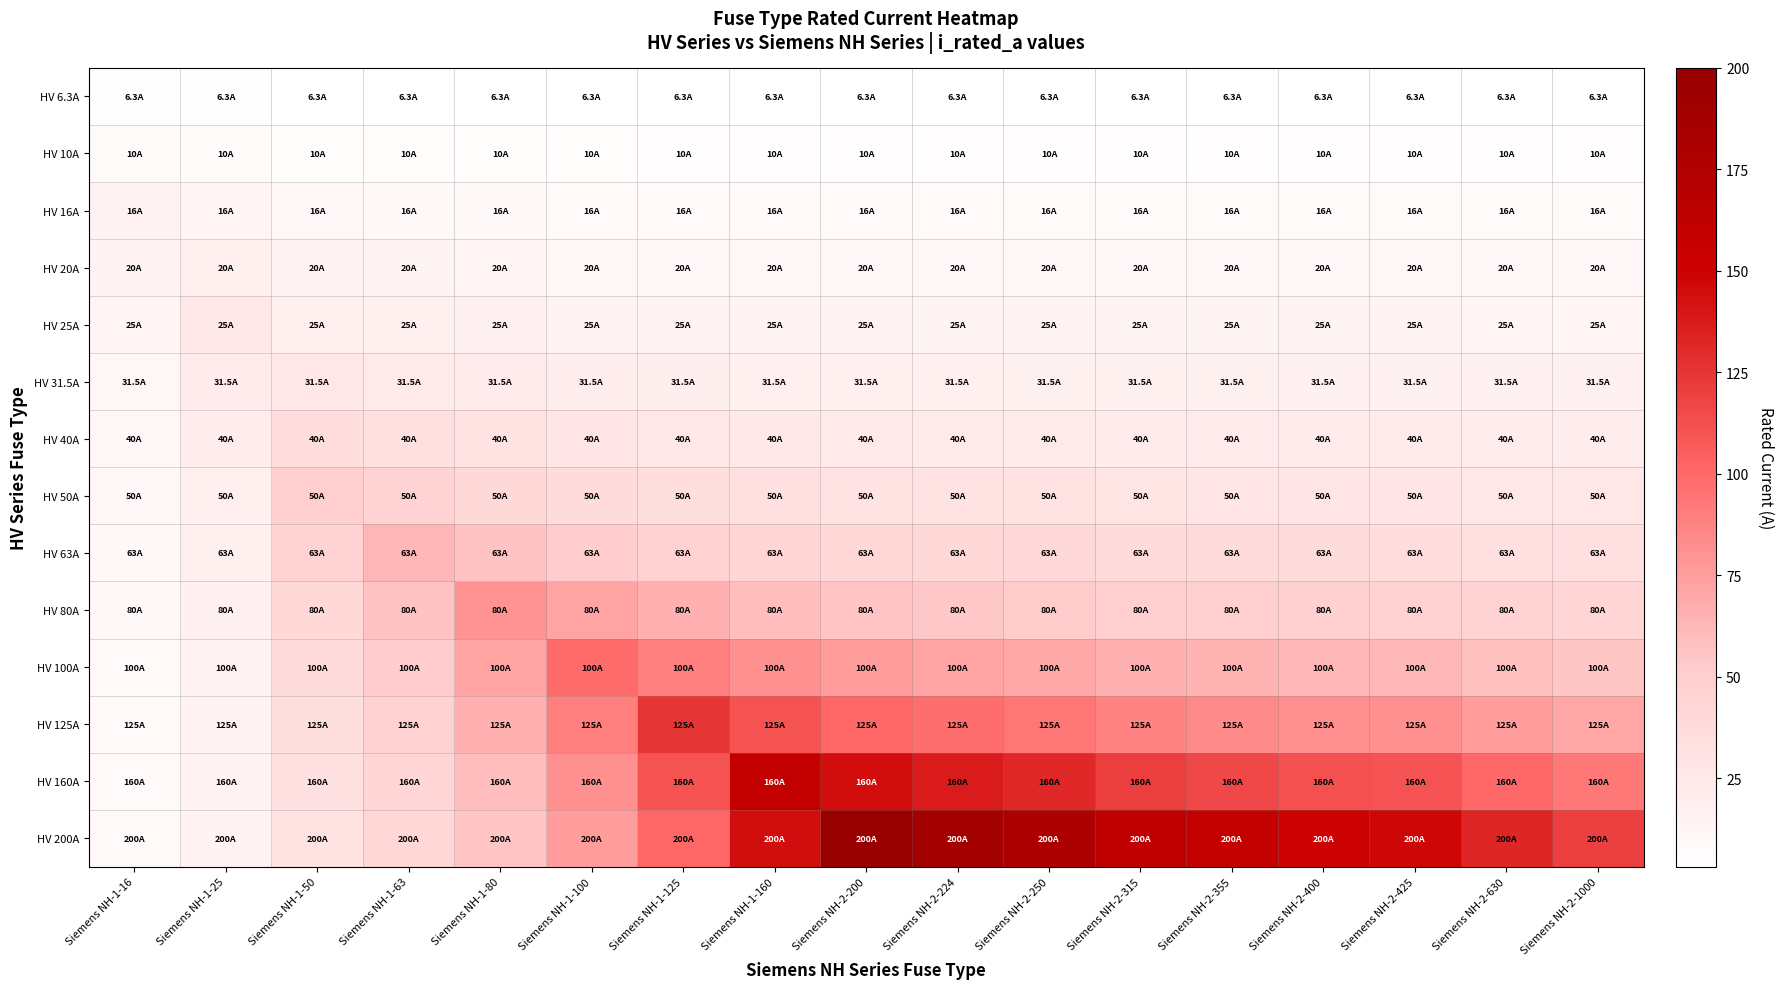

Reading left to right, extract all data points from this chart.

HV 6.3A: Siemens NH-1-16=4.4	Siemens NH-1-25=3.9	Siemens NH-1-50=3.5	Siemens NH-1-63=3.5	Siemens NH-1-80=3.4	Siemens NH-1-100=3.3	Siemens NH-1-125=3.3	Siemens NH-1-160=3.3	Siemens NH-2-200=3.2	Siemens NH-2-224=3.2	Siemens NH-2-250=3.2	Siemens NH-2-315=3.2	Siemens NH-2-355=3.2	Siemens NH-2-400=3.2	Siemens NH-2-425=3.2	Siemens NH-2-630=3.2	Siemens NH-2-1000=3.2
HV 10A: Siemens NH-1-16=8.1	Siemens NH-1-25=7.0	Siemens NH-1-50=6.0	Siemens NH-1-63=5.8	Siemens NH-1-80=5.6	Siemens NH-1-100=5.5	Siemens NH-1-125=5.4	Siemens NH-1-160=5.3	Siemens NH-2-200=5.2	Siemens NH-2-224=5.2	Siemens NH-2-250=5.2	Siemens NH-2-315=5.2	Siemens NH-2-355=5.1	Siemens NH-2-400=5.1	Siemens NH-2-425=5.1	Siemens NH-2-630=5.1	Siemens NH-2-1000=5.0
HV 16A: Siemens NH-1-16=16.0	Siemens NH-1-25=13.1	Siemens NH-1-50=10.6	Siemens NH-1-63=10.0	Siemens NH-1-80=9.6	Siemens NH-1-100=9.3	Siemens NH-1-125=9.0	Siemens NH-1-160=8.8	Siemens NH-2-200=8.6	Siemens NH-2-224=8.6	Siemens NH-2-250=8.5	Siemens NH-2-315=8.4	Siemens NH-2-355=8.4	Siemens NH-2-400=8.3	Siemens NH-2-425=8.3	Siemens NH-2-630=8.2	Siemens NH-2-1000=8.1
HV 20A: Siemens NH-1-16=14.4	Siemens NH-1-25=18.0	Siemens NH-1-50=14.0	Siemens NH-1-63=13.2	Siemens NH-1-80=12.5	Siemens NH-1-100=12.0	Siemens NH-1-125=11.6	Siemens NH-1-160=11.2	Siemens NH-2-200=11.0	Siemens NH-2-224=10.9	Siemens NH-2-250=10.8	Siemens NH-2-315=10.6	Siemens NH-2-355=10.6	Siemens NH-2-400=10.5	Siemens NH-2-425=10.5	Siemens NH-2-630=10.3	Siemens NH-2-1000=10.2
HV 25A: Siemens NH-1-16=13.1	Siemens NH-1-25=25.0	Siemens NH-1-50=18.8	Siemens NH-1-63=17.5	Siemens NH-1-80=16.4	Siemens NH-1-100=15.6	Siemens NH-1-125=15.0	Siemens NH-1-160=14.5	Siemens NH-2-200=14.1	Siemens NH-2-224=13.9	Siemens NH-2-250=13.8	Siemens NH-2-315=13.5	Siemens NH-2-355=13.4	Siemens NH-2-400=13.3	Siemens NH-2-425=13.2	Siemens NH-2-630=13.0	Siemens NH-2-1000=12.8
HV 31.5A: Siemens NH-1-16=12.1	Siemens NH-1-25=22.4	Siemens NH-1-50=25.7	Siemens NH-1-63=23.6	Siemens NH-1-80=22.0	Siemens NH-1-100=20.7	Siemens NH-1-125=19.7	Siemens NH-1-160=18.9	Siemens NH-2-200=18.2	Siemens NH-2-224=18.0	Siemens NH-2-250=17.7	Siemens NH-2-315=17.3	Siemens NH-2-355=17.1	Siemens NH-2-400=17.0	Siemens NH-2-425=16.9	Siemens NH-2-630=16.5	Siemens NH-2-1000=16.2
HV 40A: Siemens NH-1-16=11.2	Siemens NH-1-25=20.3	Siemens NH-1-50=36.0	Siemens NH-1-63=32.7	Siemens NH-1-80=30.0	Siemens NH-1-100=28.0	Siemens NH-1-125=26.4	Siemens NH-1-160=25.0	Siemens NH-2-200=24.0	Siemens NH-2-224=23.6	Siemens NH-2-250=23.2	Siemens NH-2-315=22.5	Siemens NH-2-355=22.3	Siemens NH-2-400=22.0	Siemens NH-2-425=21.9	Siemens NH-2-630=21.3	Siemens NH-2-1000=20.8
HV 50A: Siemens NH-1-16=10.6	Siemens NH-1-25=18.8	Siemens NH-1-50=50.0	Siemens NH-1-63=44.8	Siemens NH-1-80=40.6	Siemens NH-1-100=37.5	Siemens NH-1-125=35.0	Siemens NH-1-160=32.8	Siemens NH-2-200=31.2	Siemens NH-2-224=30.6	Siemens NH-2-250=30.0	Siemens NH-2-315=29.0	Siemens NH-2-355=28.5	Siemens NH-2-400=28.1	Siemens NH-2-425=27.9	Siemens NH-2-630=27.0	Siemens NH-2-1000=26.2
HV 63A: Siemens NH-1-16=10.0	Siemens NH-1-25=17.5	Siemens NH-1-50=44.8	Siemens NH-1-63=63.0	Siemens NH-1-80=56.3	Siemens NH-1-100=51.3	Siemens NH-1-125=47.4	Siemens NH-1-160=43.9	Siemens NH-2-200=41.4	Siemens NH-2-224=40.4	Siemens NH-2-250=39.4	Siemens NH-2-315=37.8	Siemens NH-2-355=37.1	Siemens NH-2-400=36.5	Siemens NH-2-425=36.2	Siemens NH-2-630=34.6	Siemens NH-2-1000=33.5
HV 80A: Siemens NH-1-16=9.6	Siemens NH-1-25=16.4	Siemens NH-1-50=40.6	Siemens NH-1-63=56.3	Siemens NH-1-80=80.0	Siemens NH-1-100=72.0	Siemens NH-1-125=65.6	Siemens NH-1-160=60.0	Siemens NH-2-200=56.0	Siemens NH-2-224=54.3	Siemens NH-2-250=52.8	Siemens NH-2-315=50.2	Siemens NH-2-355=49.0	Siemens NH-2-400=48.0	Siemens NH-2-425=47.5	Siemens NH-2-630=45.1	Siemens NH-2-1000=43.2
HV 100A: Siemens NH-1-16=9.3	Siemens NH-1-25=15.6	Siemens NH-1-50=37.5	Siemens NH-1-63=51.3	Siemens NH-1-80=72.0	Siemens NH-1-100=100.0	Siemens NH-1-125=90.0	Siemens NH-1-160=81.2	Siemens NH-2-200=75.0	Siemens NH-2-224=72.3	Siemens NH-2-250=70.0	Siemens NH-2-315=65.9	Siemens NH-2-355=64.1	Siemens NH-2-400=62.5	Siemens NH-2-425=61.8	Siemens NH-2-630=57.9	Siemens NH-2-1000=55.0
HV 125A: Siemens NH-1-16=9.0	Siemens NH-1-25=15.0	Siemens NH-1-50=35.0	Siemens NH-1-63=47.4	Siemens NH-1-80=65.6	Siemens NH-1-100=90.0	Siemens NH-1-125=125.0	Siemens NH-1-160=111.3	Siemens NH-2-200=101.6	Siemens NH-2-224=97.4	Siemens NH-2-250=93.8	Siemens NH-2-315=87.3	Siemens NH-2-355=84.5	Siemens NH-2-400=82.0	Siemens NH-2-425=80.9	Siemens NH-2-630=74.9	Siemens NH-2-1000=70.3
HV 160A: Siemens NH-1-16=8.8	Siemens NH-1-25=14.5	Siemens NH-1-50=32.8	Siemens NH-1-63=43.9	Siemens NH-1-80=60.0	Siemens NH-1-100=81.2	Siemens NH-1-125=111.3	Siemens NH-1-160=160.0	Siemens NH-2-200=144.0	Siemens NH-2-224=137.1	Siemens NH-2-250=131.2	Siemens NH-2-315=120.6	Siemens NH-2-355=116.1	Siemens NH-2-400=112.0	Siemens NH-2-425=110.1	Siemens NH-2-630=100.3	Siemens NH-2-1000=92.8
HV 200A: Siemens NH-1-16=8.6	Siemens NH-1-25=14.1	Siemens NH-1-50=31.2	Siemens NH-1-63=41.4	Siemens NH-1-80=56.0	Siemens NH-1-100=75.0	Siemens NH-1-125=101.6	Siemens NH-1-160=144.0	Siemens NH-2-200=200.0	Siemens NH-2-224=189.3	Siemens NH-2-250=180.0	Siemens NH-2-315=163.5	Siemens NH-2-355=156.3	Siemens NH-2-400=150.0	Siemens NH-2-425=147.1	Siemens NH-2-630=131.7	Siemens NH-2-1000=120.0